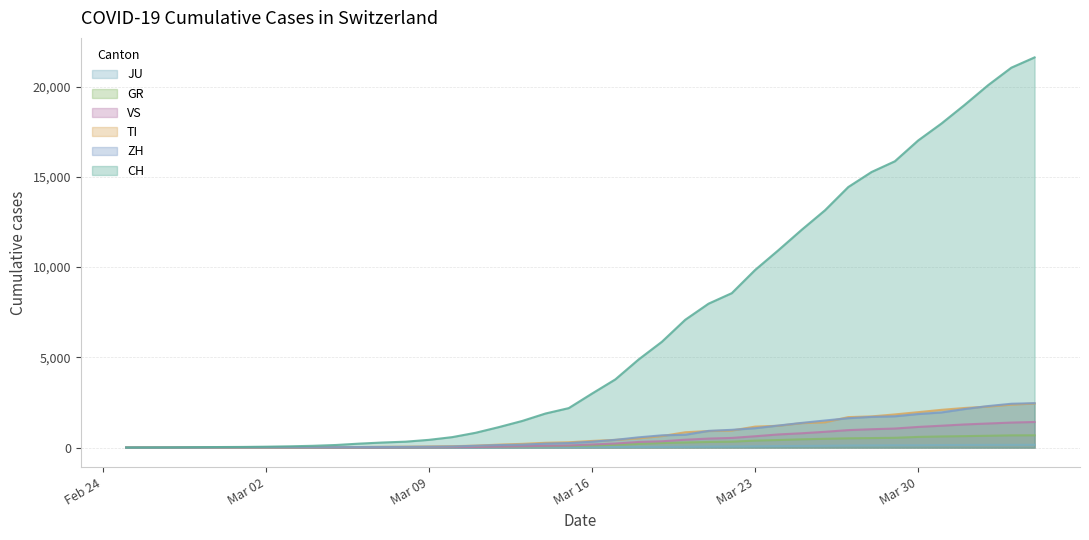

True or false: VS and JU intersect in this chart.

False